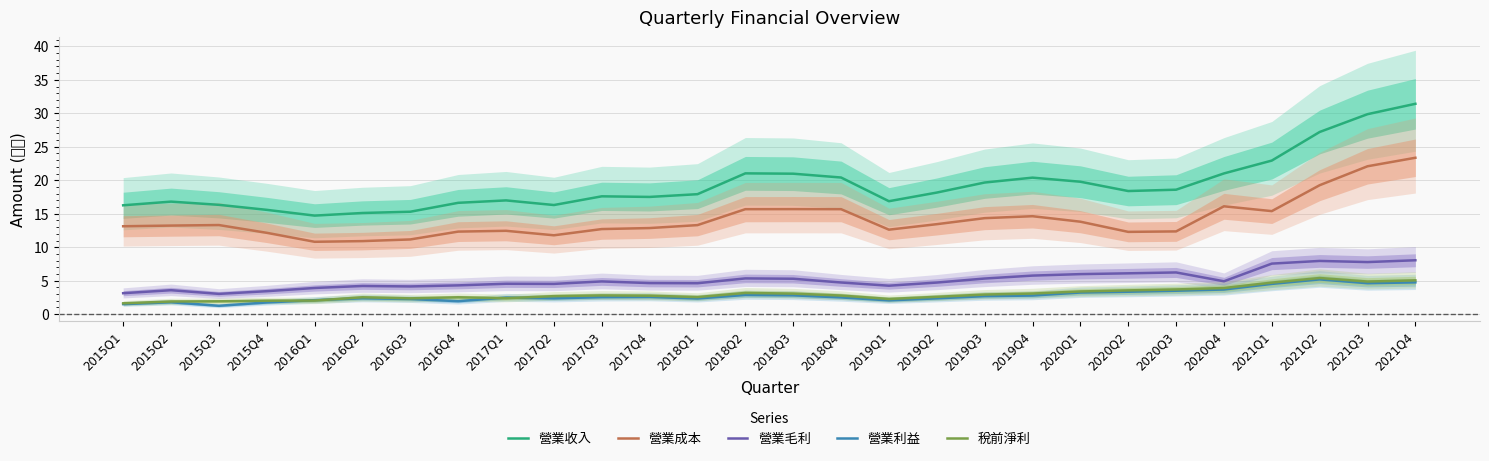

Reading right to left, extract all data points from this chart.

營業收入: 2021Q4=31.4	2021Q3=29.9	2021Q2=27.2	2021Q1=22.9	2020Q4=21.0	2020Q3=18.6	2020Q2=18.4	2020Q1=19.8	2019Q4=20.4	2019Q3=19.7	2019Q2=18.2	2019Q1=16.9	2018Q4=20.4	2018Q3=21.0	2018Q2=21.0	2018Q1=17.9	2017Q4=17.5	2017Q3=17.6	2017Q2=16.3	2017Q1=17.0	2016Q4=16.6	2016Q3=15.3	2016Q2=15.1	2016Q1=14.7	2015Q4=15.6	2015Q3=16.3	2015Q2=16.8	2015Q1=16.3
營業成本: 2021Q4=23.4	2021Q3=22.1	2021Q2=19.3	2021Q1=15.4	2020Q4=16.1	2020Q3=12.4	2020Q2=12.3	2020Q1=13.8	2019Q4=14.6	2019Q3=14.3	2019Q2=13.4	2019Q1=12.6	2018Q4=15.7	2018Q3=15.7	2018Q2=15.7	2018Q1=13.3	2017Q4=12.9	2017Q3=12.7	2017Q2=11.8	2017Q1=12.4	2016Q4=12.3	2016Q3=11.2	2016Q2=10.9	2016Q1=10.8	2015Q4=12.2	2015Q3=13.3	2015Q2=13.2	2015Q1=13.1
營業毛利: 2021Q4=8.1	2021Q3=7.8	2021Q2=8.0	2021Q1=7.5	2020Q4=4.9	2020Q3=6.2	2020Q2=6.1	2020Q1=6.0	2019Q4=5.8	2019Q3=5.3	2019Q2=4.7	2019Q1=4.2	2018Q4=4.7	2018Q3=5.3	2018Q2=5.3	2018Q1=4.6	2017Q4=4.6	2017Q3=4.9	2017Q2=4.5	2017Q1=4.5	2016Q4=4.3	2016Q3=4.1	2016Q2=4.2	2016Q1=3.9	2015Q4=3.4	2015Q3=3.0	2015Q2=3.6	2015Q1=3.1
營業利益: 2021Q4=4.8	2021Q3=4.6	2021Q2=5.2	2021Q1=4.5	2020Q4=3.7	2020Q3=3.5	2020Q2=3.4	2020Q1=3.2	2019Q4=2.8	2019Q3=2.7	2019Q2=2.4	2019Q1=2.1	2018Q4=2.5	2018Q3=2.8	2018Q2=2.9	2018Q1=2.3	2017Q4=2.6	2017Q3=2.5	2017Q2=2.4	2017Q1=2.5	2016Q4=1.9	2016Q3=2.3	2016Q2=2.4	2016Q1=2.1	2015Q4=1.8	2015Q3=1.2	2015Q2=1.8	2015Q1=1.5
稅前淨利: 2021Q4=5.0	2021Q3=4.9	2021Q2=5.4	2021Q1=4.7	2020Q4=3.9	2020Q3=3.7	2020Q2=3.5	2020Q1=3.4	2019Q4=3.1	2019Q3=2.9	2019Q2=2.6	2019Q1=2.3	2018Q4=2.8	2018Q3=3.1	2018Q2=3.2	2018Q1=2.5	2017Q4=2.8	2017Q3=2.8	2017Q2=2.7	2017Q1=2.4	2016Q4=2.5	2016Q3=2.4	2016Q2=2.5	2016Q1=2.0	2015Q4=2.0	2015Q3=1.9	2015Q2=1.9	2015Q1=1.6